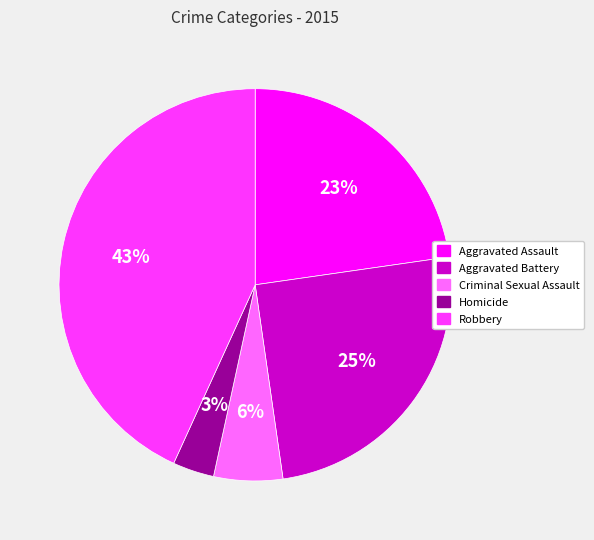

How many slices are in this pie chart?

5